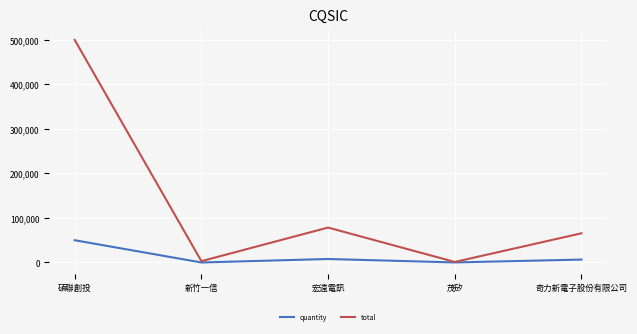

Which series has the largest total across all categories?

total